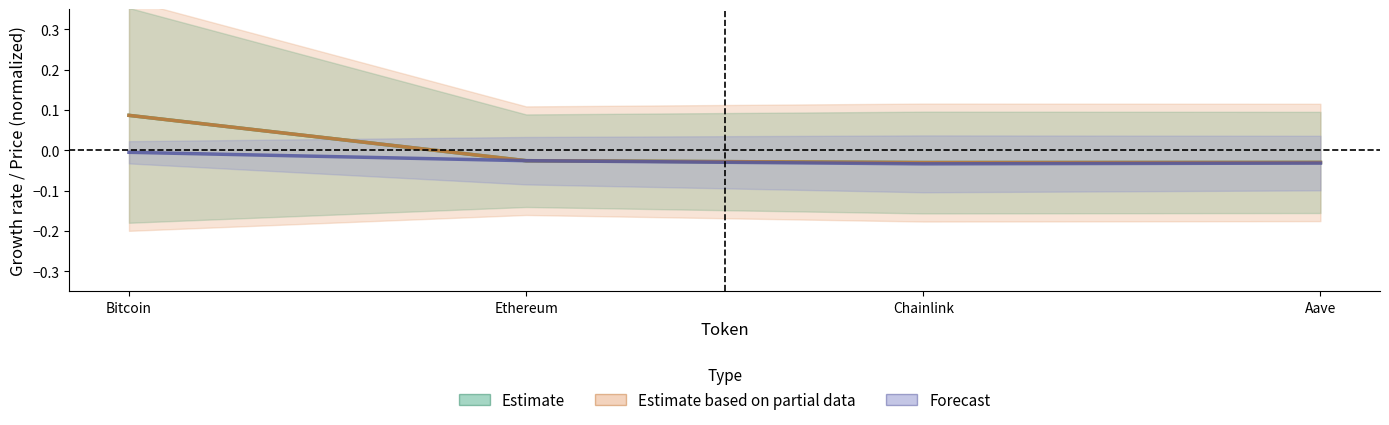

Count the Estimate (price) values in the range 0 to 1.

1